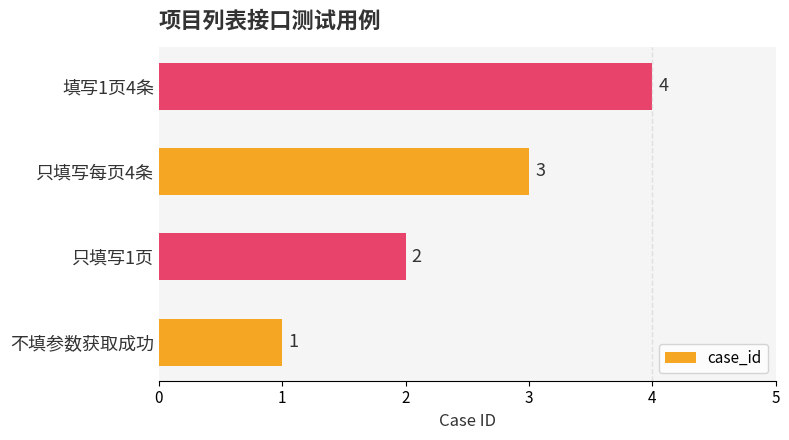

Is it true that the value at 填写1页4条 is 4?

True